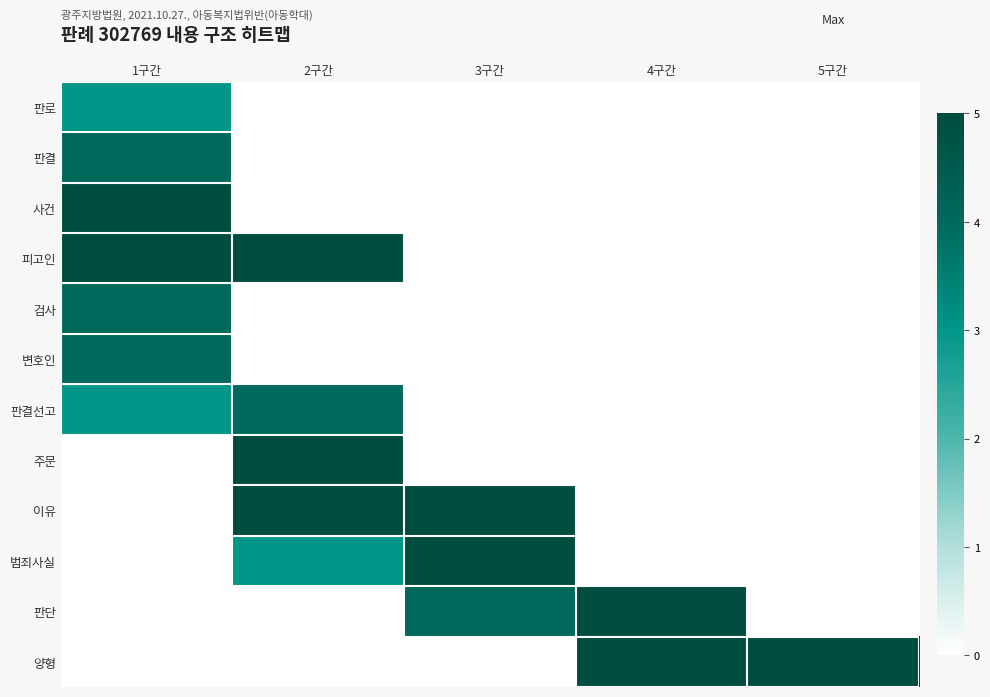

What is the maximum value shown in the chart?

5